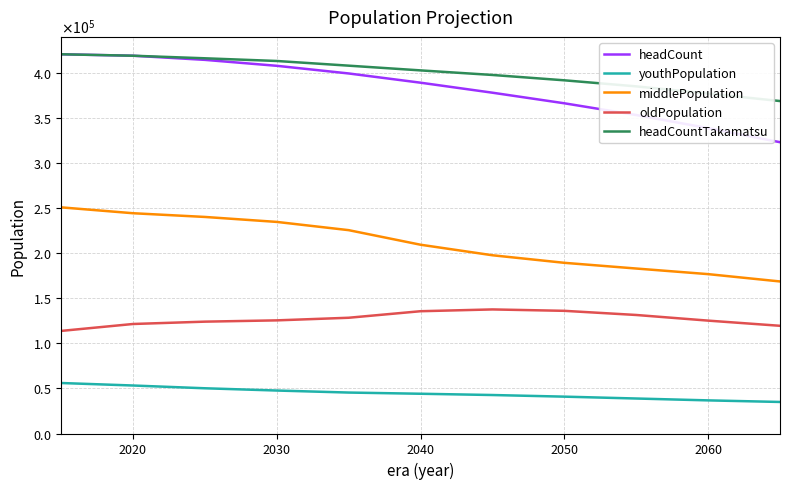

Does the chart have visible grid lines?

Yes